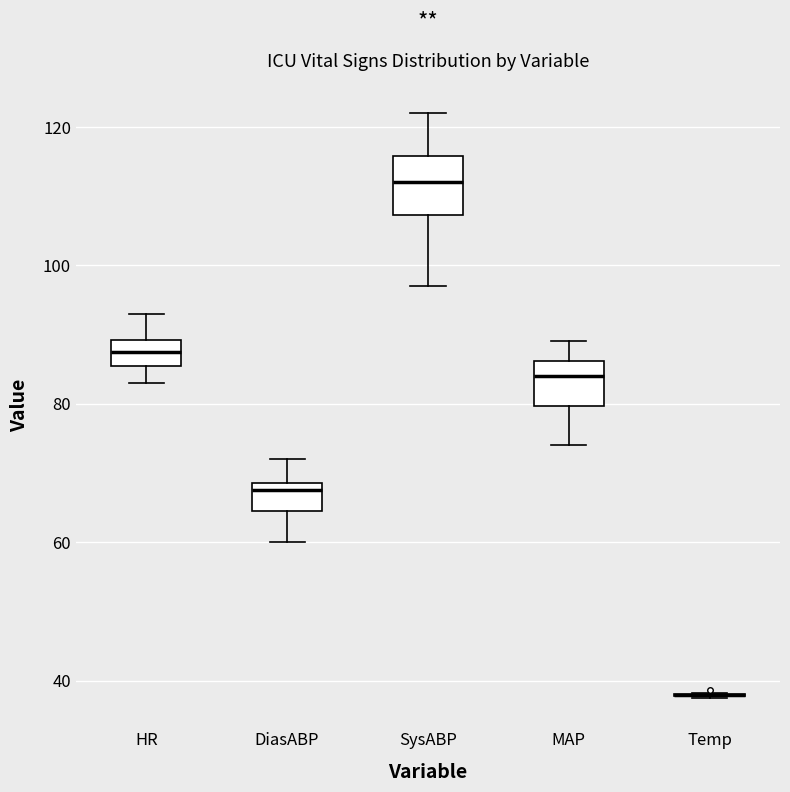

Where does the median line of the box for HR sit on the y-axis? The values are not printed on the chart, so give them approximately, as read against the axis.

88